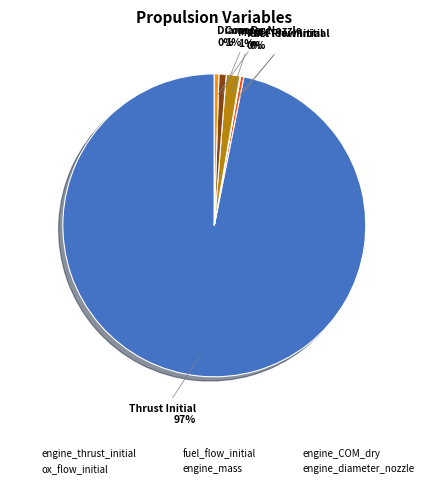

Is there any slice that represents more than half of the pie?

Yes